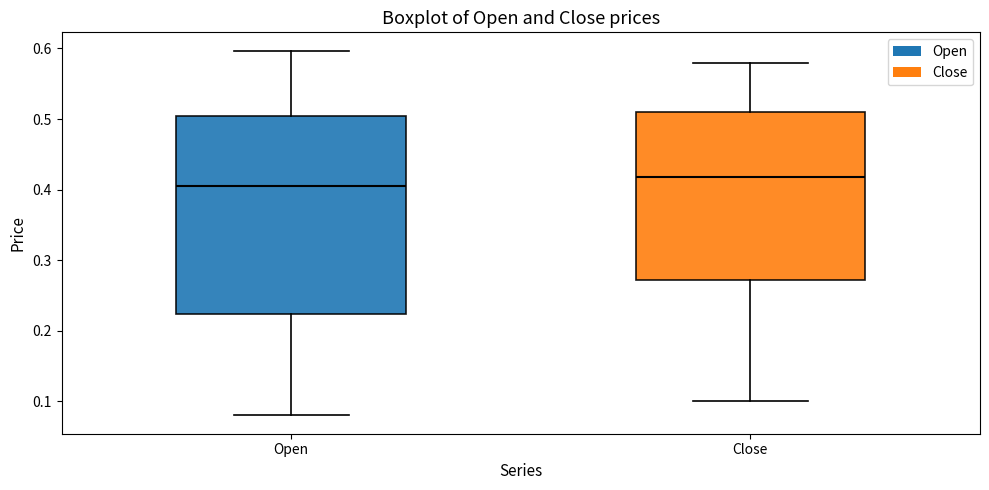

Reading left to right, transcribe this box plot: for each box, give where its median line is, the range the box spans, and where its two whiskers end, as read against the y-axis. The values are not printed on the chart, so give them approximately, as read against the axis.

Open: median 0.40, box 0.22 to 0.50, whiskers 0.08 to 0.60
Close: median 0.42, box 0.27 to 0.51, whiskers 0.10 to 0.58